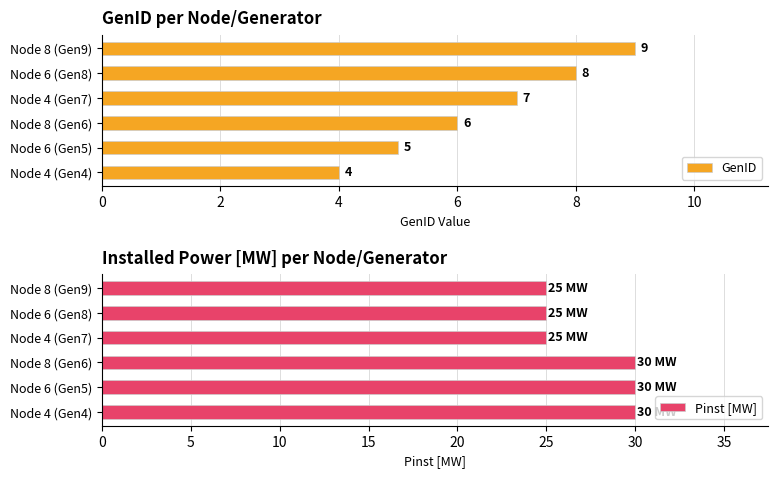

Reading left to right, extract all data points from this chart.

GenID: 4	5	6	7	8	9
Pinst [MW]: 30	30	30	25	25	25